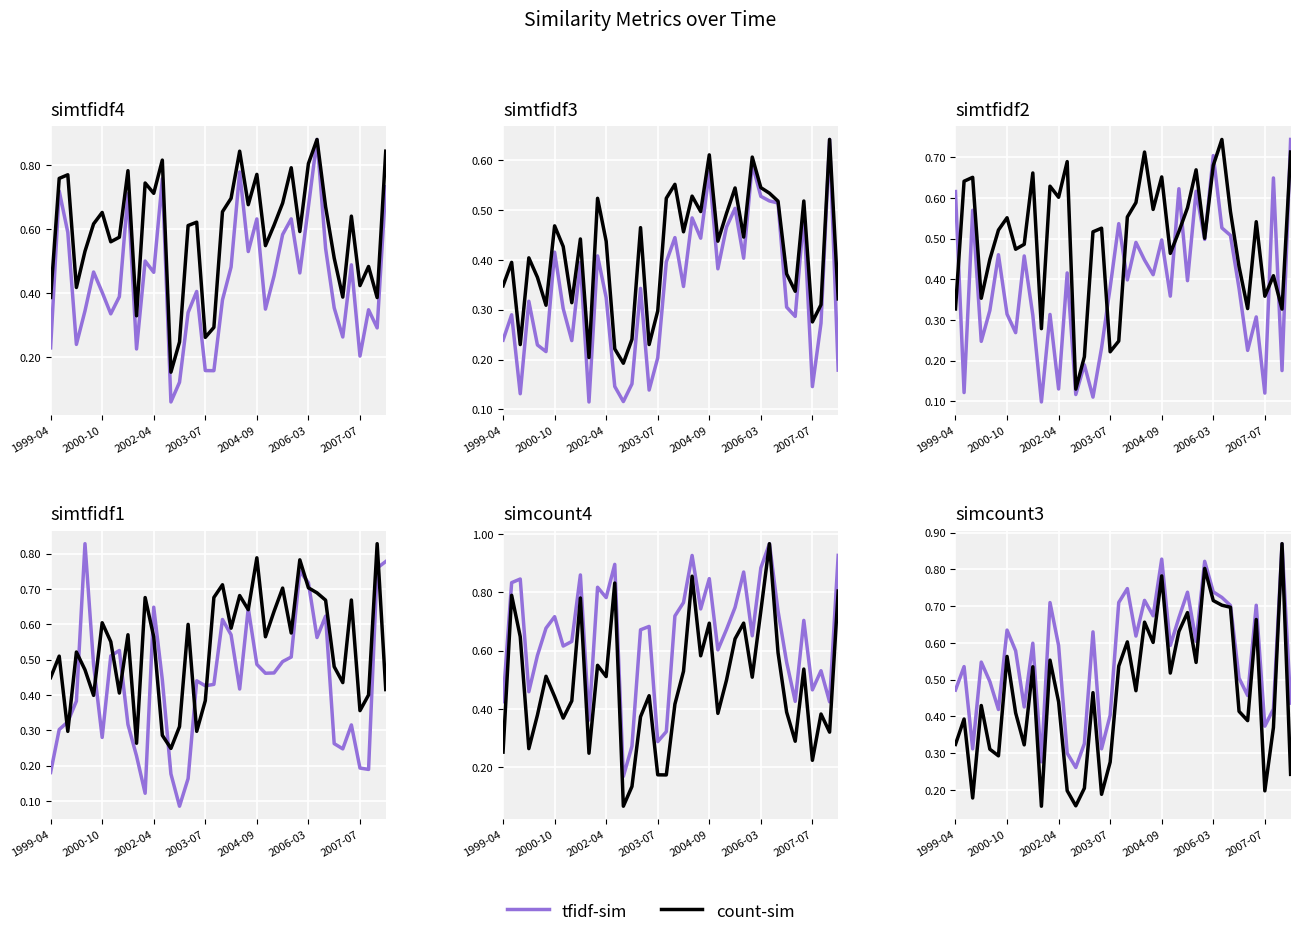

Reading right to left, transcribe all the data shown in this chart.

tfidf-sim: 0.4	0.9	0.4	0.4	0.7	0.5	0.5	0.7	0.7	0.7	0.8	0.6	0.7	0.7	0.6	0.8	0.7	0.7	0.6	0.7	0.7	0.4	0.3	0.6	0.3	0.3	0.3	0.6	0.7	0.3	0.6	0.4	0.6	0.6	0.4	0.5	0.5	0.3	0.5	0.5
count-sim: 0.2	0.9	0.4	0.2	0.7	0.4	0.4	0.7	0.7	0.7	0.8	0.5	0.7	0.6	0.5	0.8	0.6	0.7	0.5	0.6	0.5	0.3	0.2	0.5	0.2	0.2	0.2	0.4	0.6	0.2	0.5	0.3	0.4	0.6	0.3	0.3	0.4	0.2	0.4	0.3